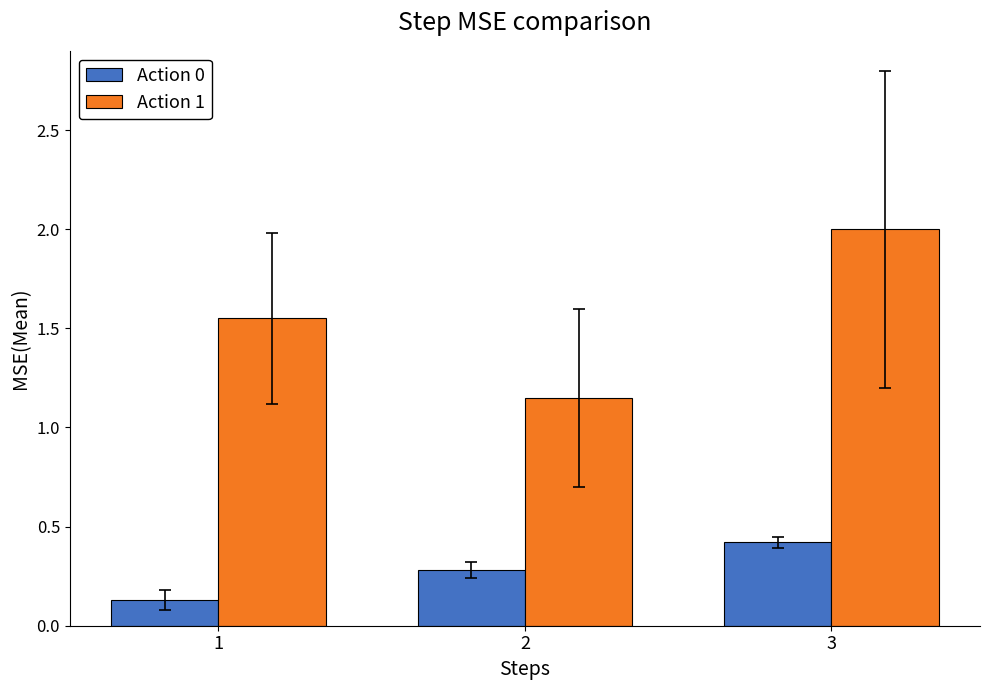

Rank the categories by Action 1 value from highest to lowest.

3, 1, 2